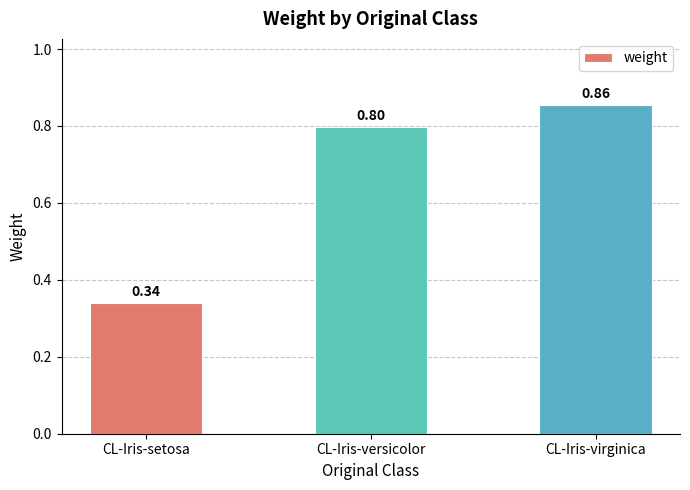

What is the change in value from CL-Iris-versicolor to CL-Iris-virginica?

+0.1